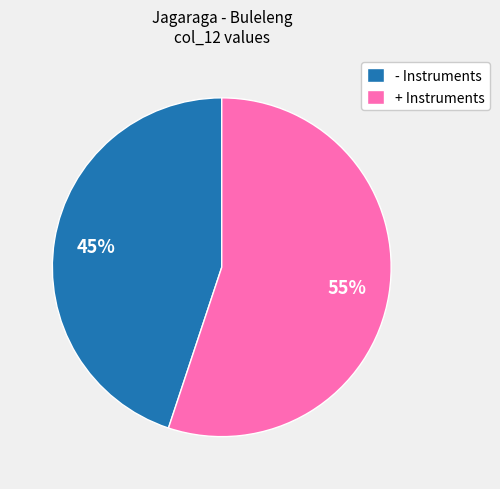

To the nearest percent, what portion does - Instruments represent?

45%